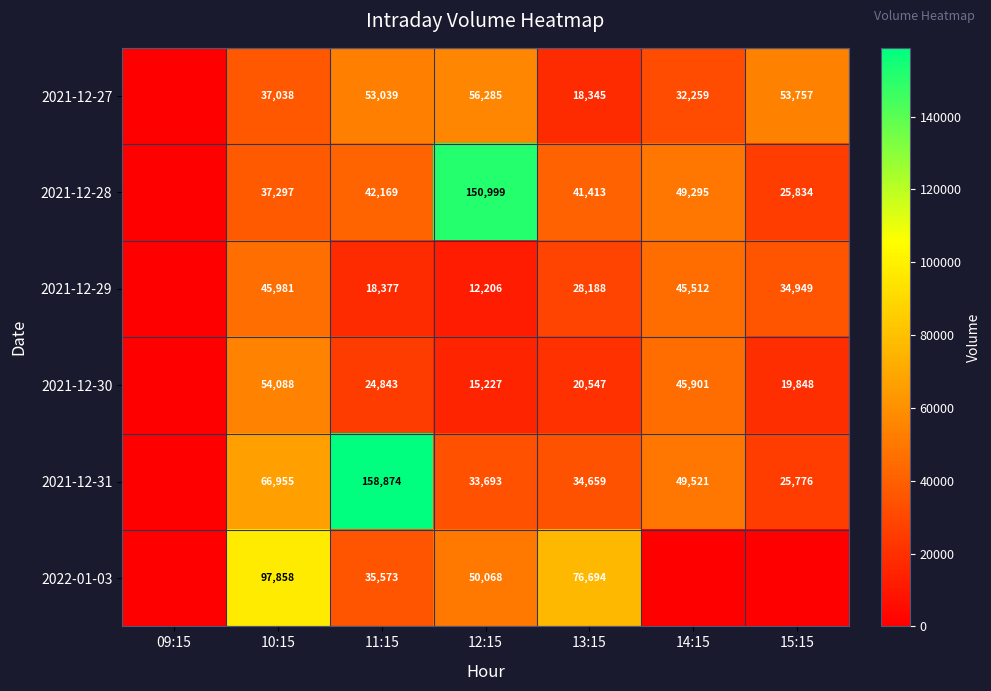

Between 12:15 and 15:15, which is larger?

12:15